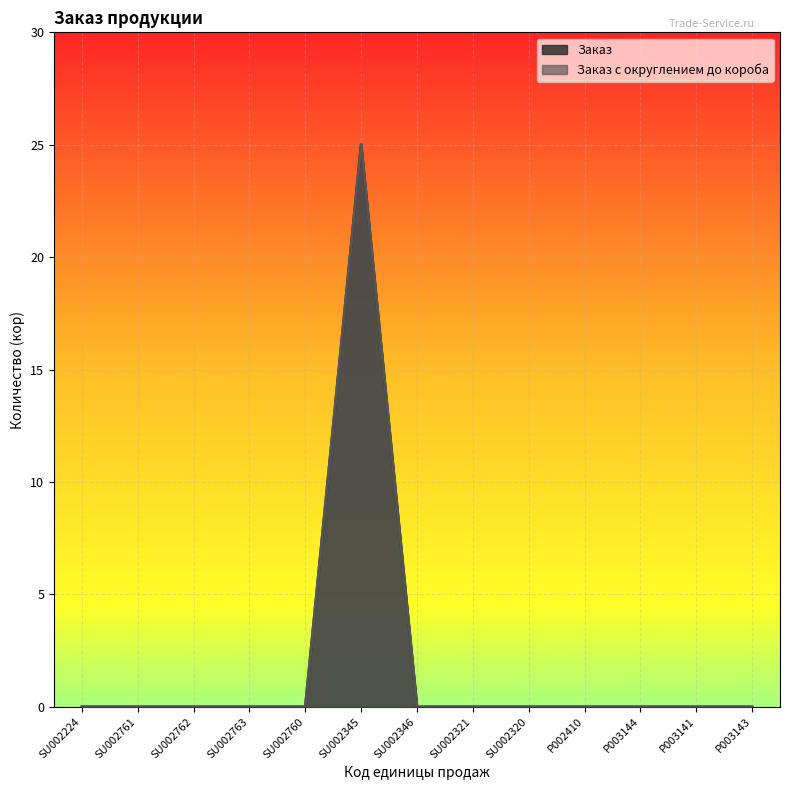

What is the average value of the Заказ series?

2